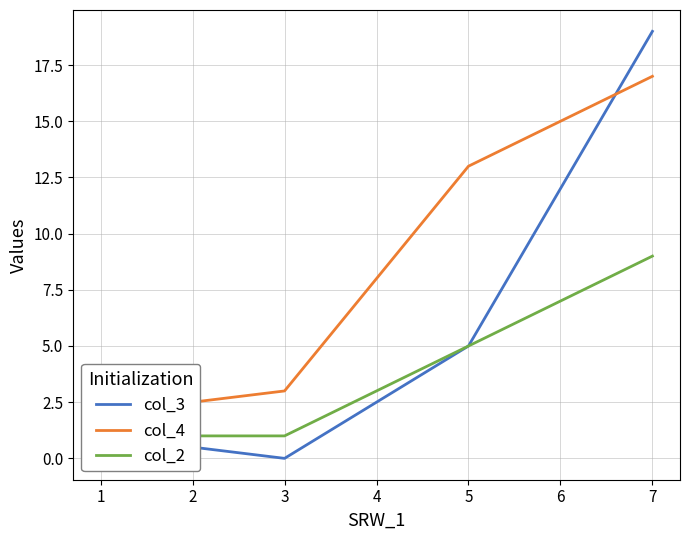

Does the chart have visible grid lines?

Yes